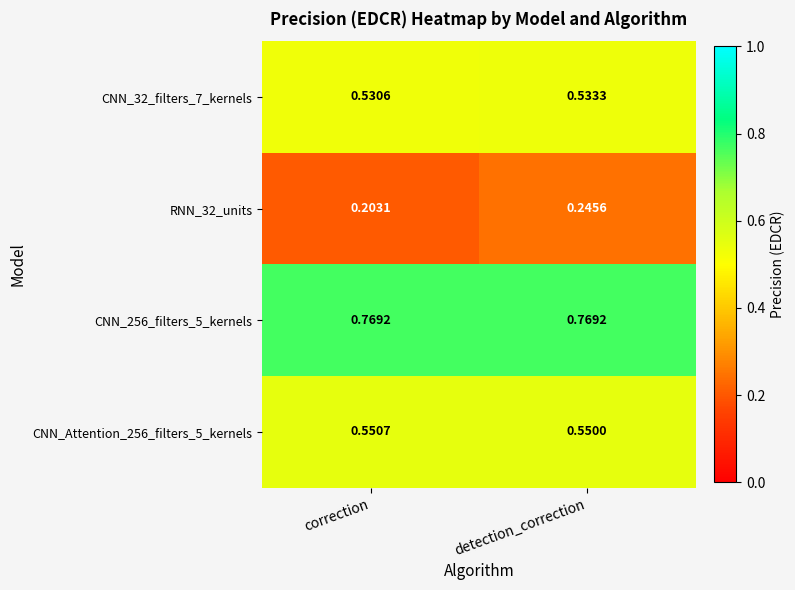

Which series changed the most between correction and detection_correction?

RNN_32_units